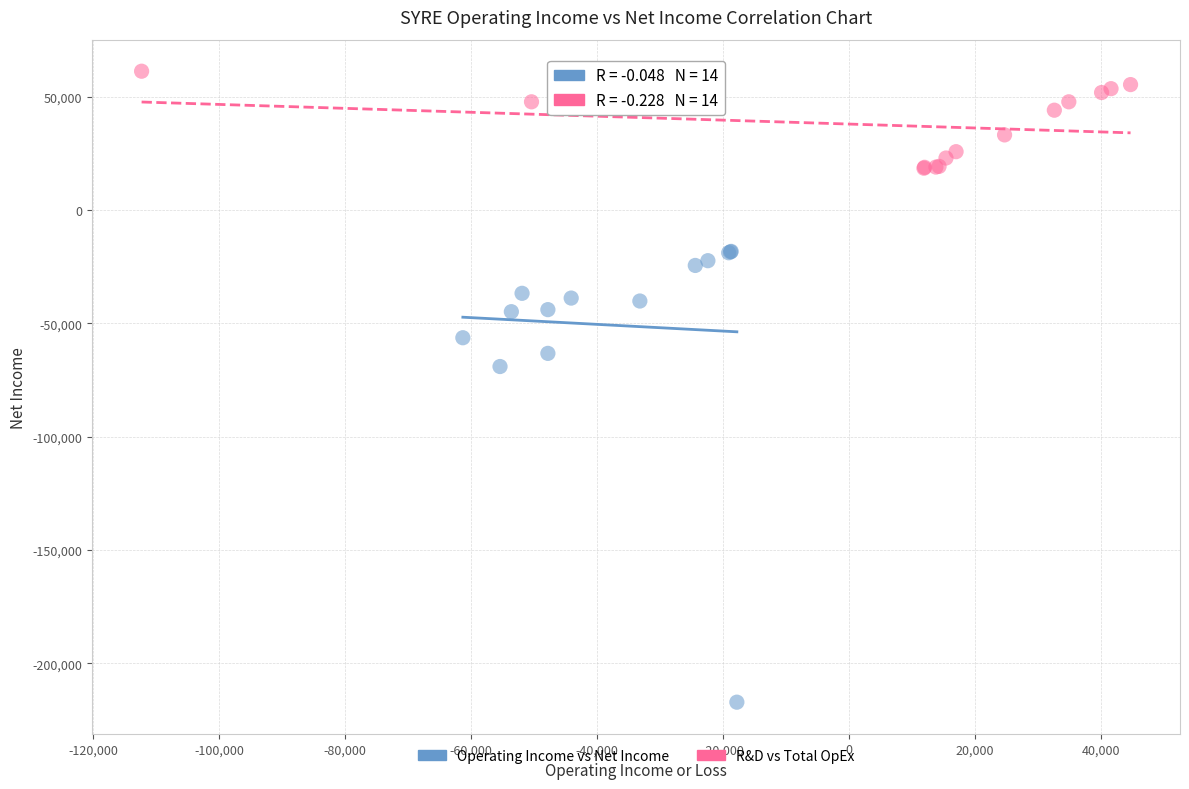

Which series contains the highest Y value?

R&D vs Total OpEx